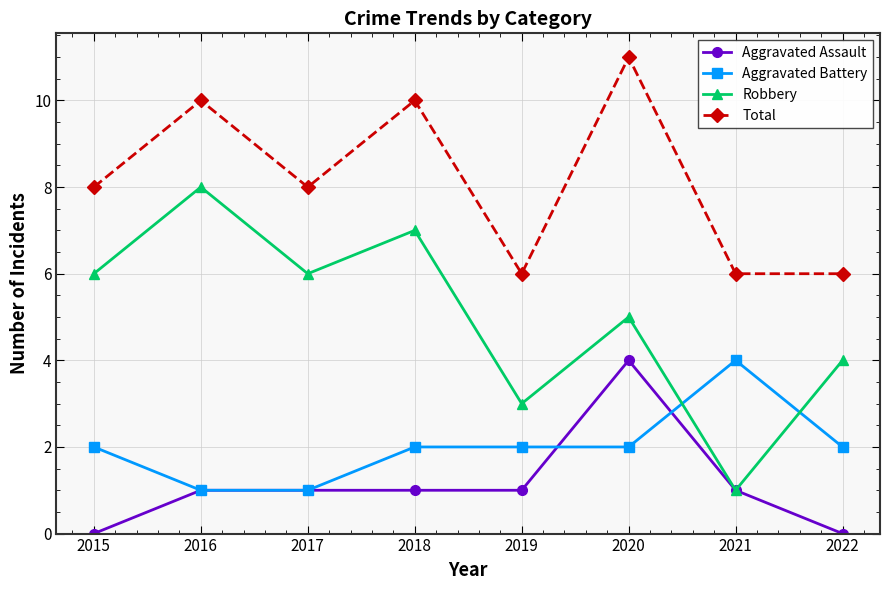

What is the sum of the Robbery values at 2018 and 2021?

8